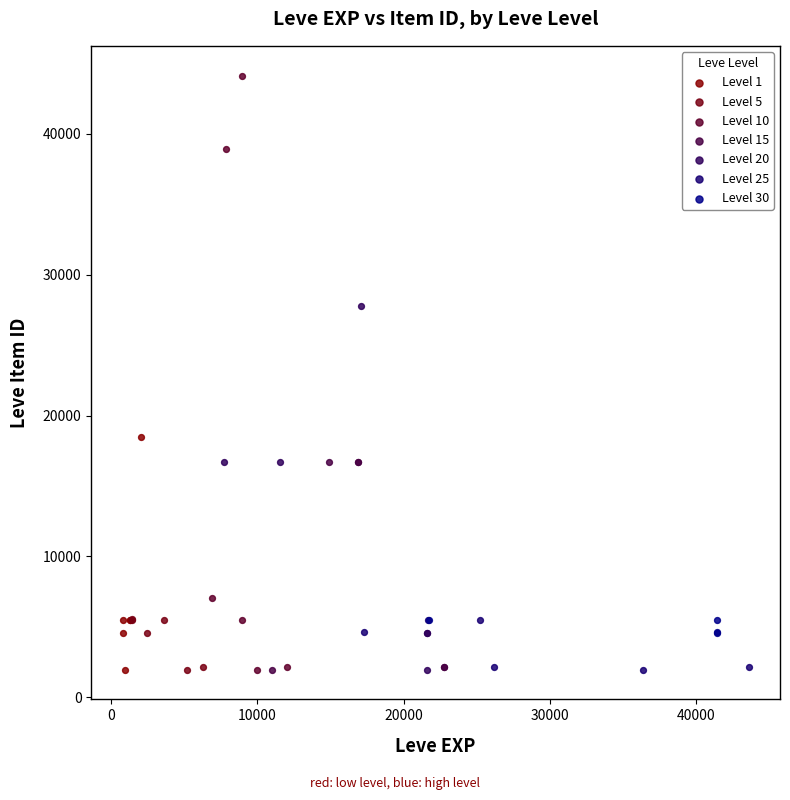

Which series contains the highest Y value?

Level 10